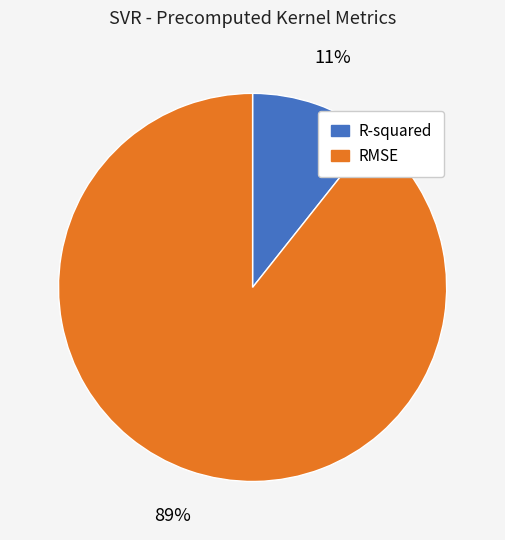

To the nearest percent, what is the average slice percentage?

50%